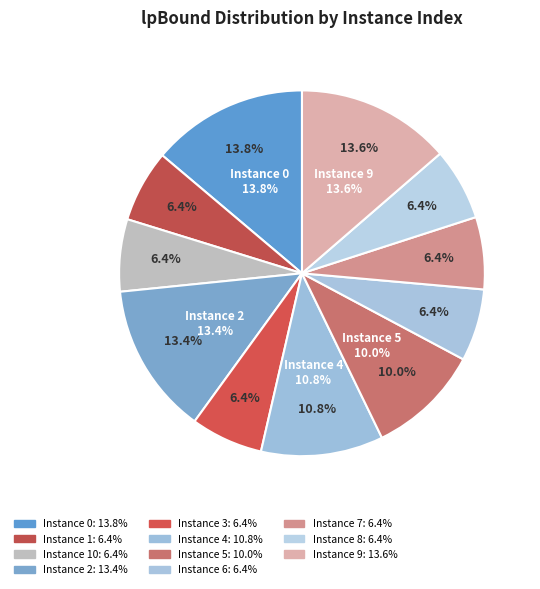

How many segments does this pie chart have?

11